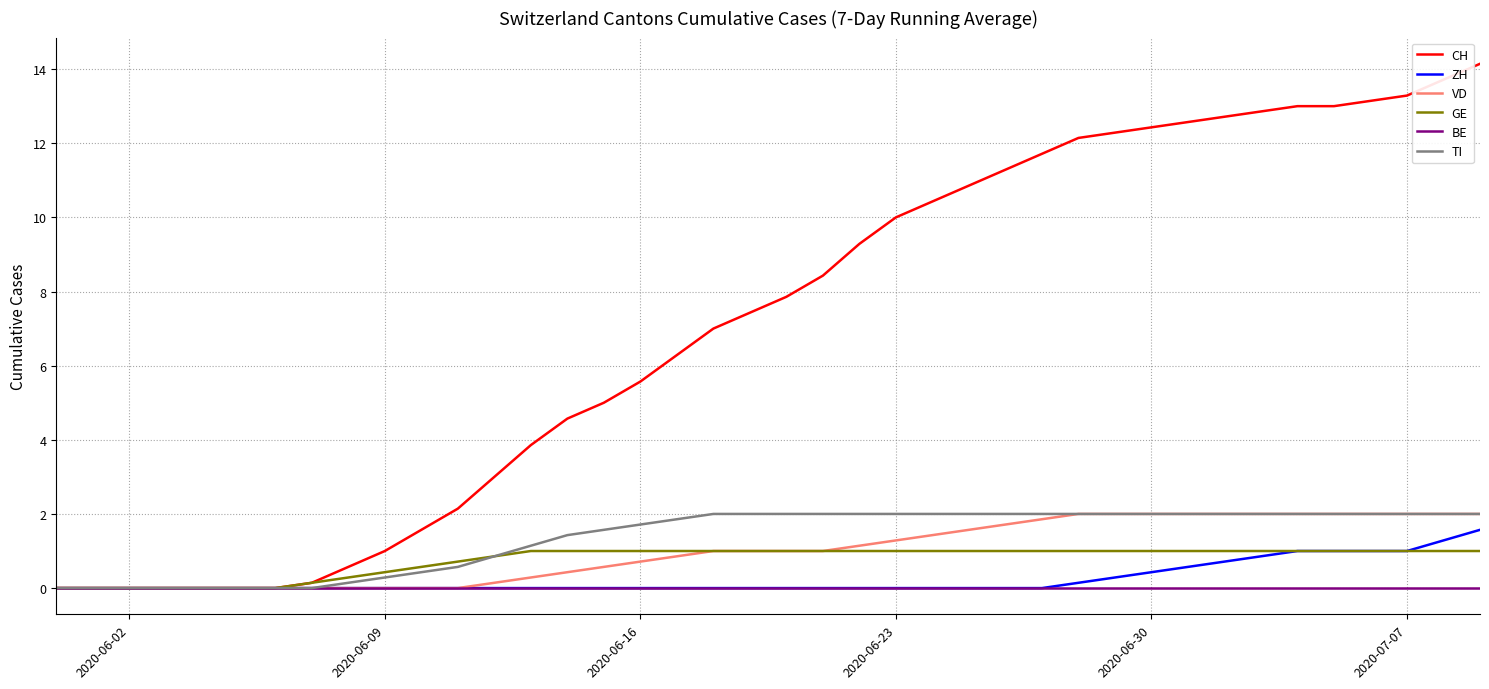

What is the highest value of the VD series?

2.0